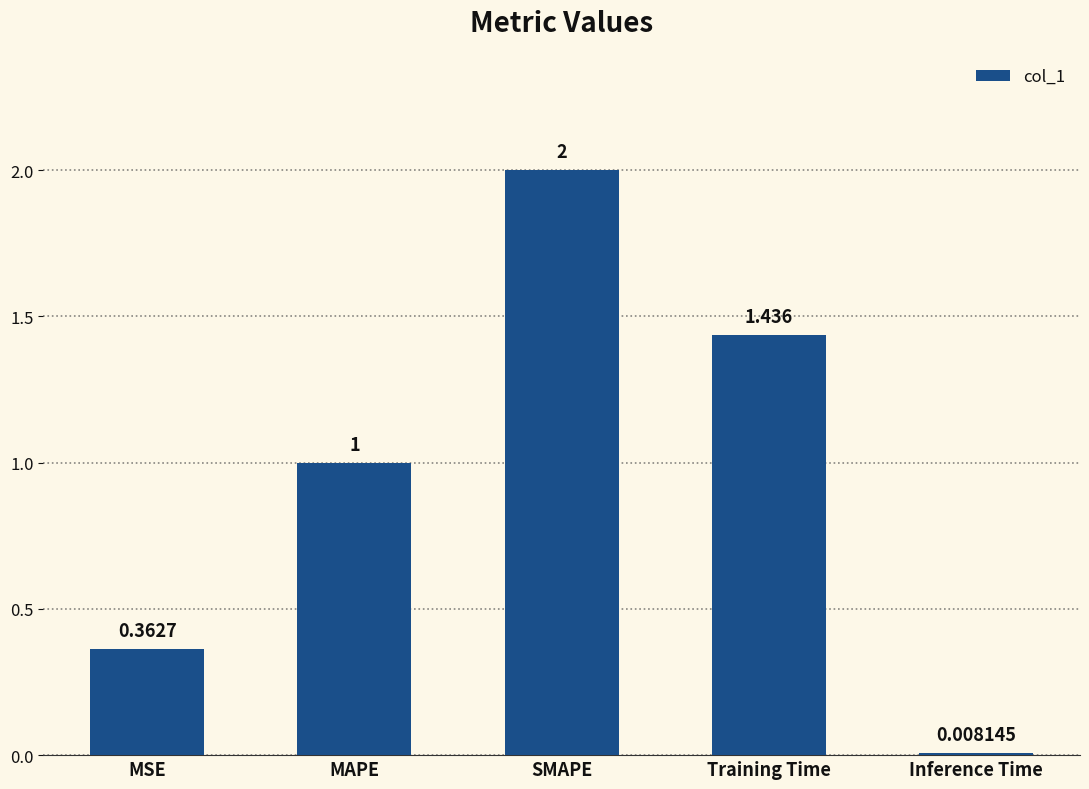

What is the label of the 2nd bar from the left?

MAPE